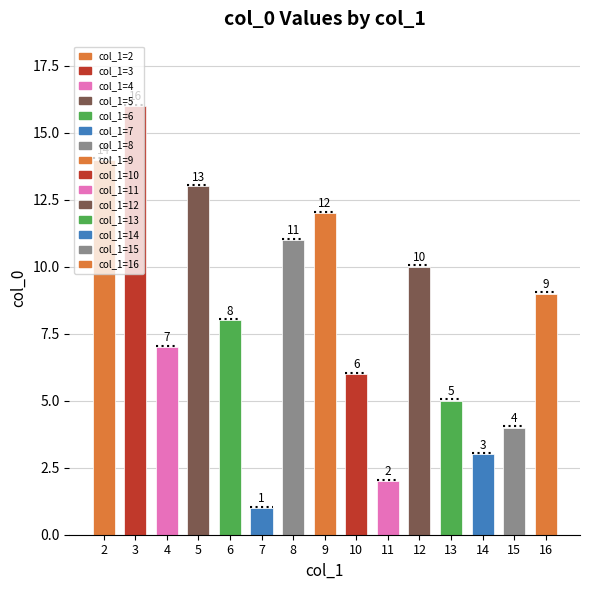

List the labels in order of value, largest first.

3, 2, 5, 9, 8, 12, 16, 6, 4, 10, 13, 15, 14, 11, 7